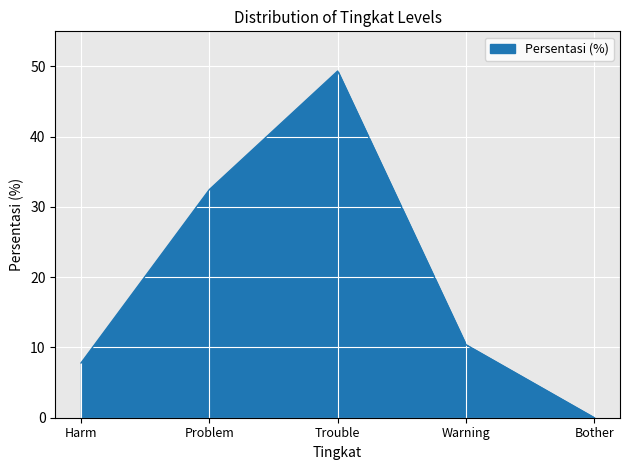

Where is the first local maximum?

Trouble